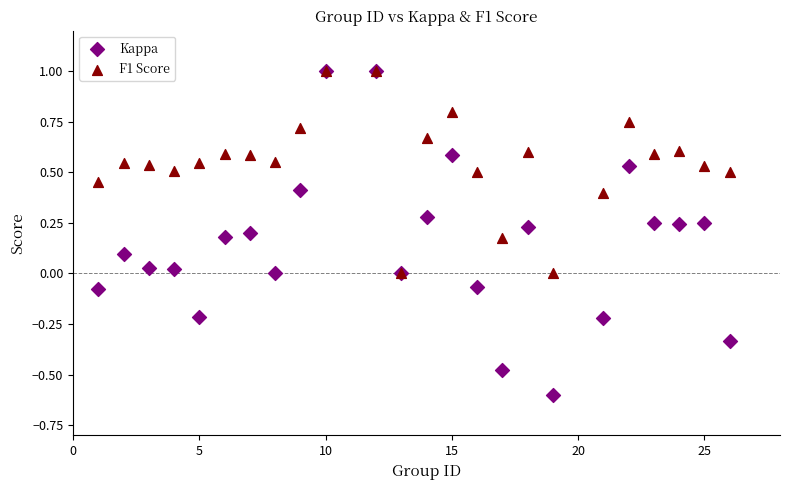

What are all the series names shown in the legend?

Kappa, F1 Score